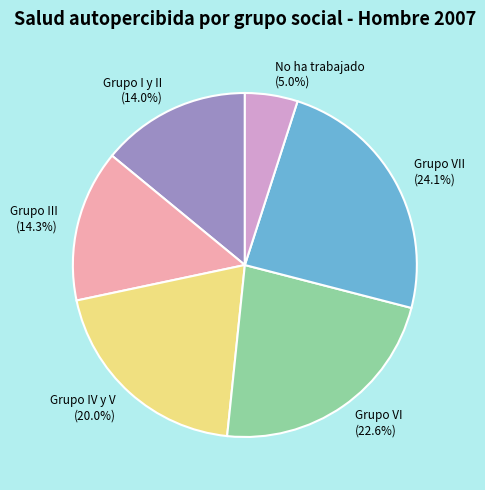

To the nearest percent, what portion does Grupo VI represent?

23%